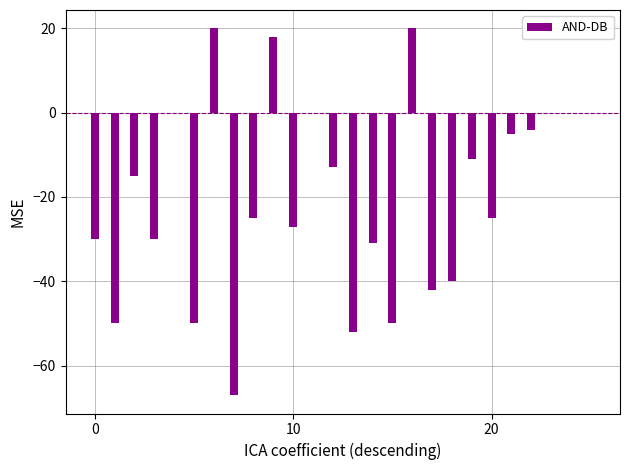

What is the sum of all values?

-509